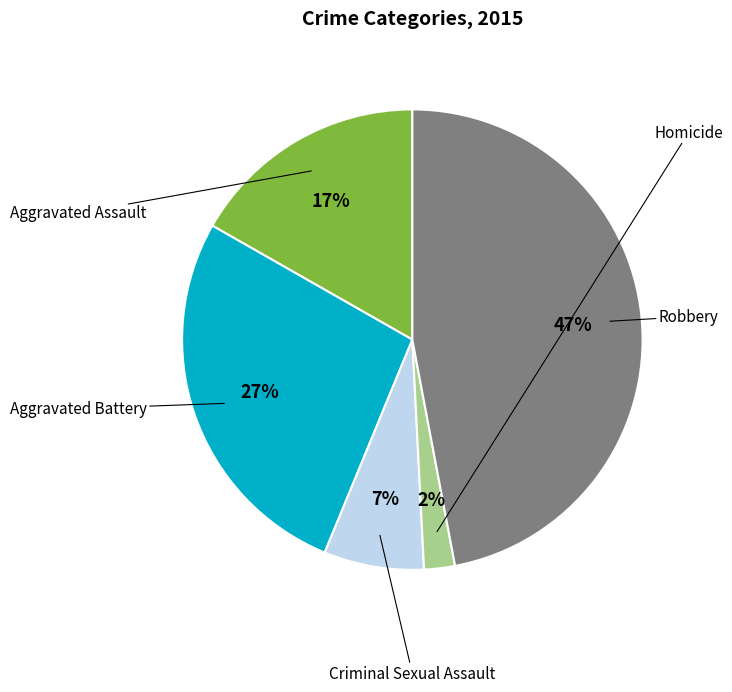

Combined, what portion of the pie is Robbery and Aggravated Assault?

63.8%